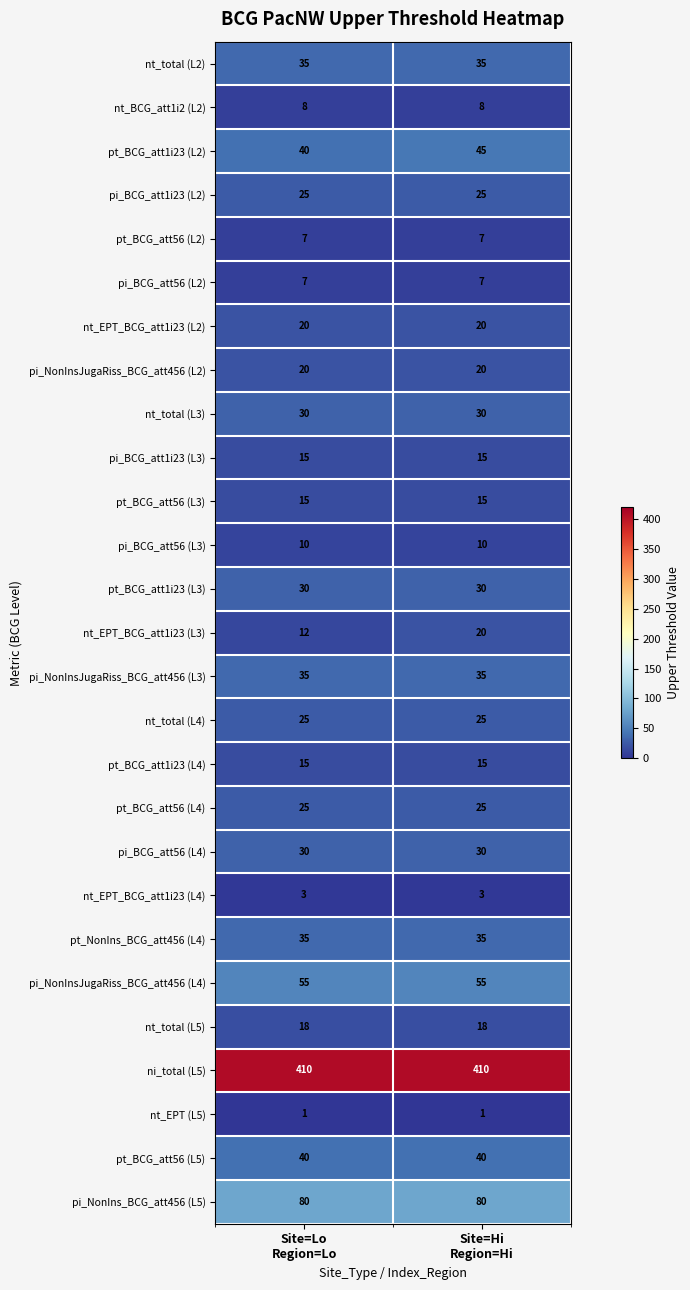

What is the spread (max minus min) of values at Site=Hi
Region=Hi?

409